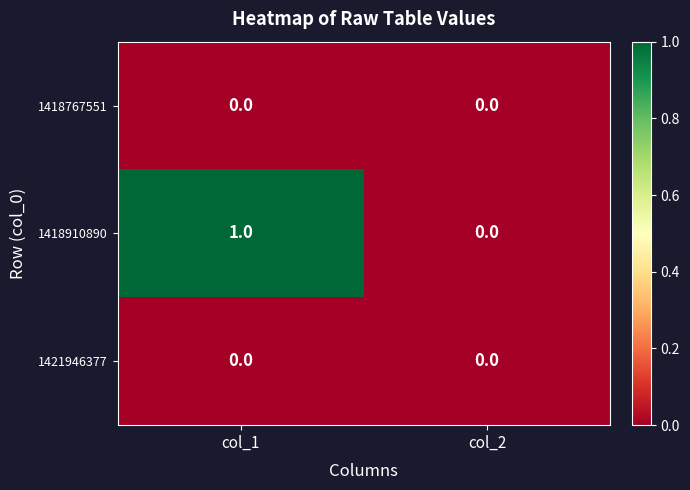

Rank the categories by 1418910890 value from lowest to highest.

col_2, col_1